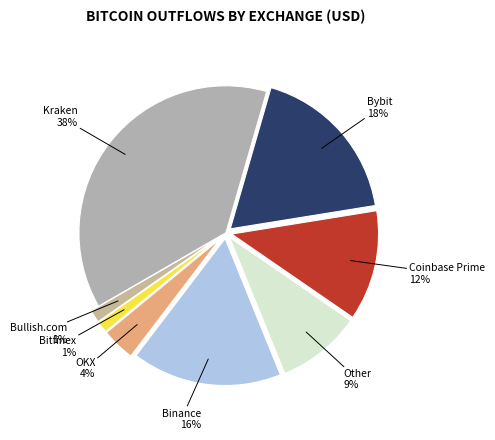

How many slices are in this pie chart?

8